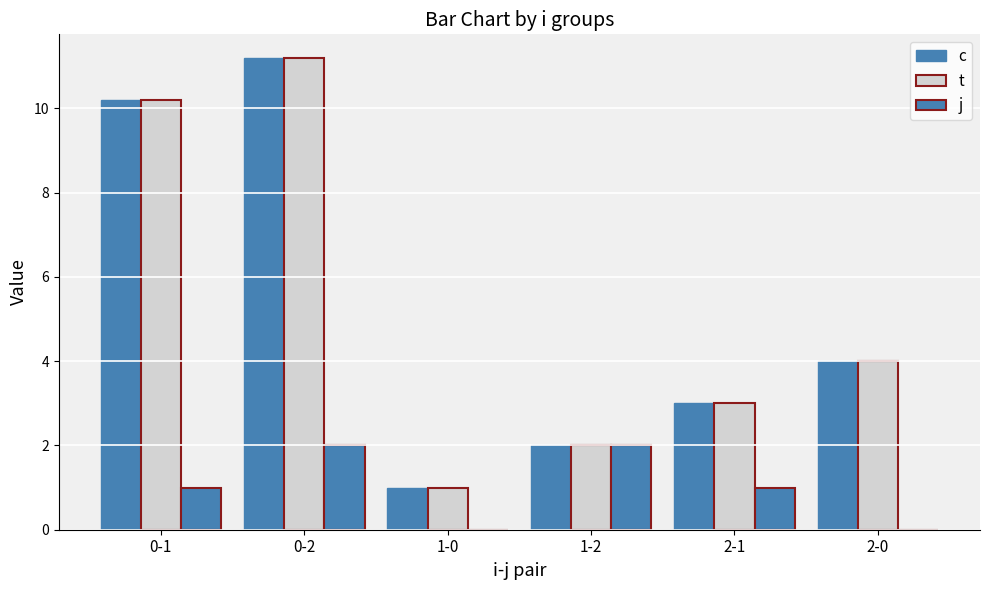

How many groups of bars are there?

6